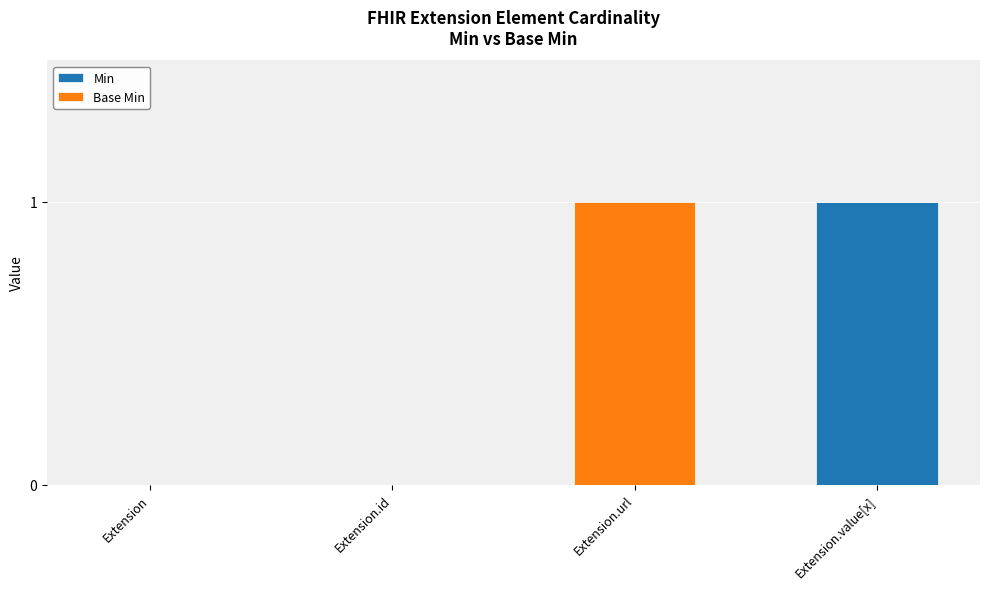

The Min series shows 0 at Extension.value[x]. True or false?

False